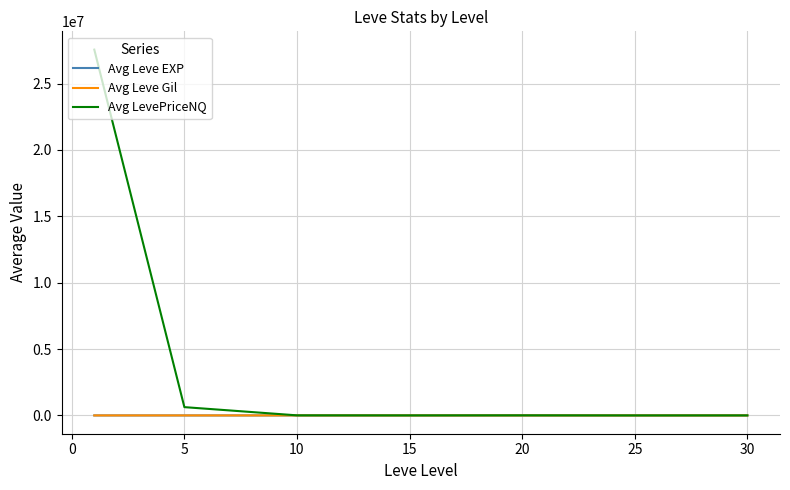

Which series has the widest spread of values?

Avg LevePriceNQ